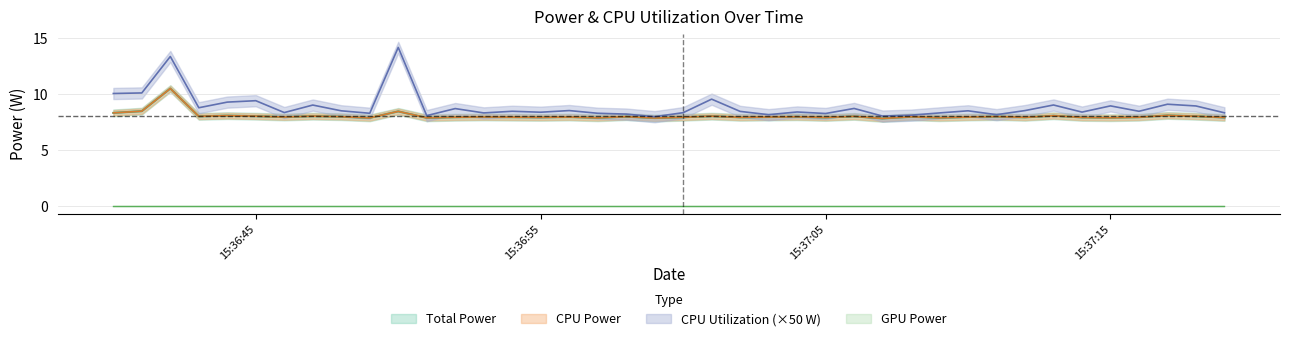

Which series has the widest spread of values?

CPU Utilization